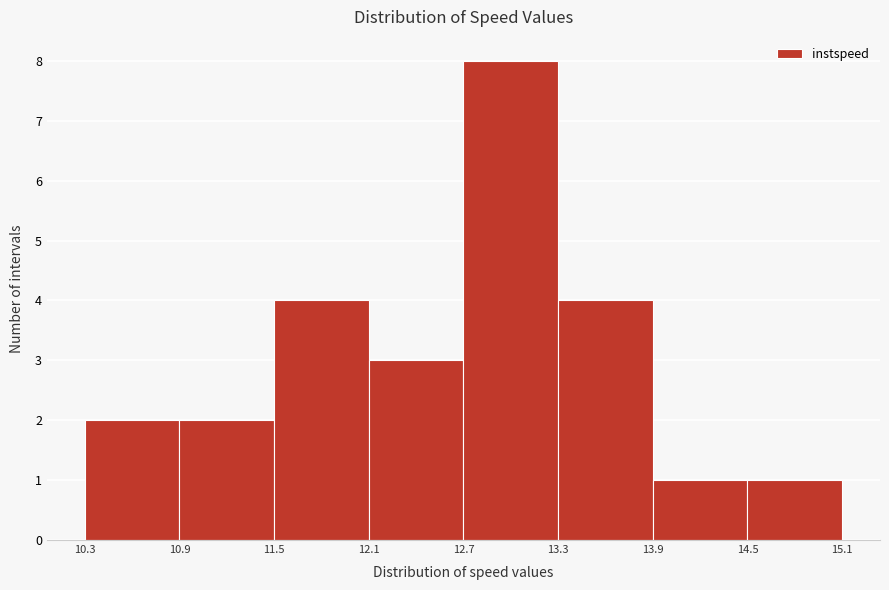

What is the height of the bar covering 11.5 to 12.1 on the x-axis? The values are not printed on the chart, so give them approximately, as read against the axis.

4